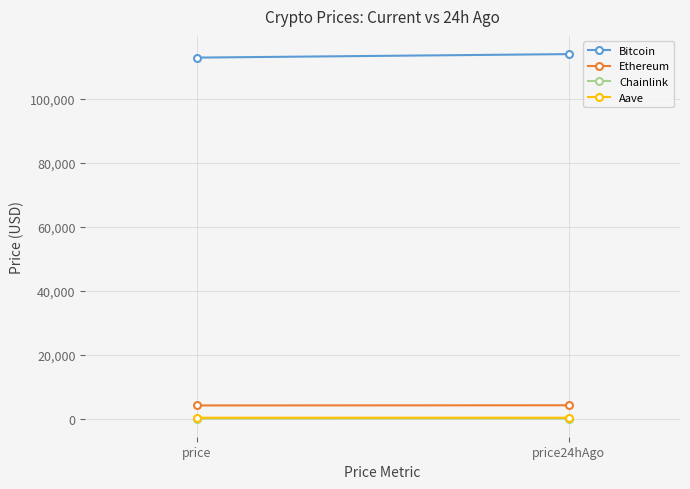

What is the spread (max minus min) of values at price24hAgo?

113940.5